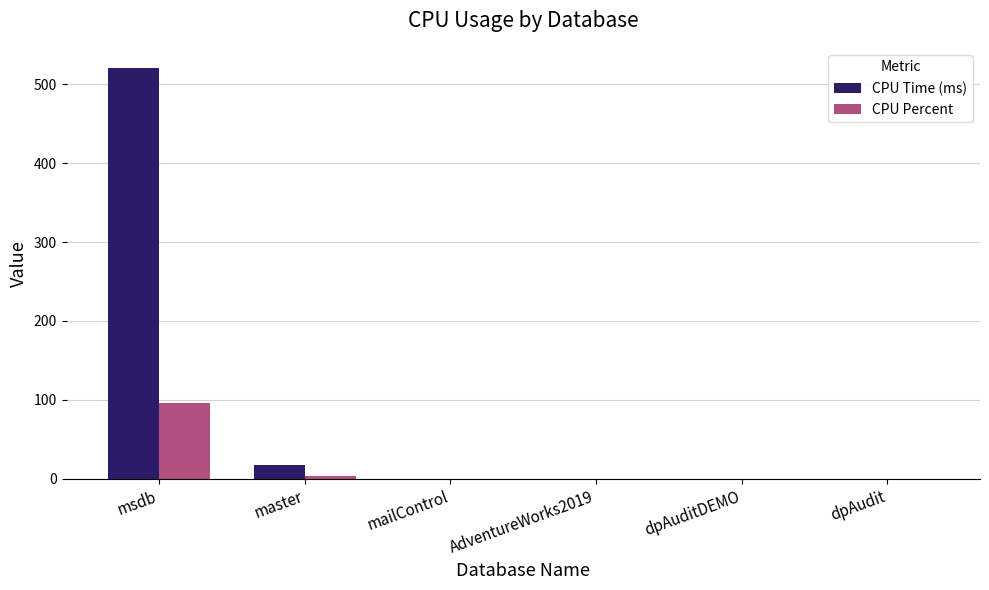

What is the sum of all CPU Percent values?

100.0